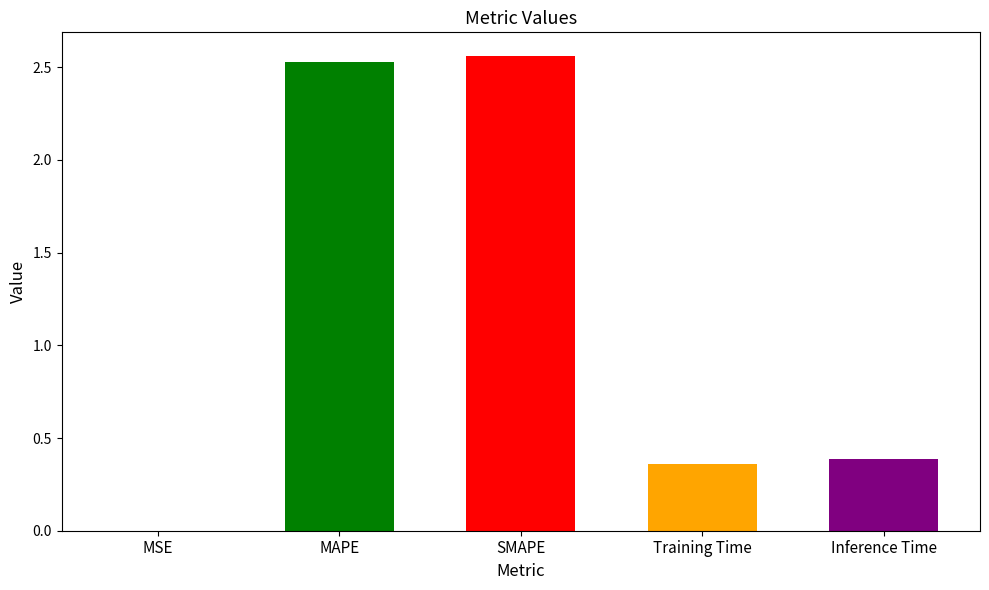

Reading right to left, list all the values displayed in this chart.

Inference Time=0.4	Training Time=0.4	SMAPE=2.6	MAPE=2.5	MSE=0.0